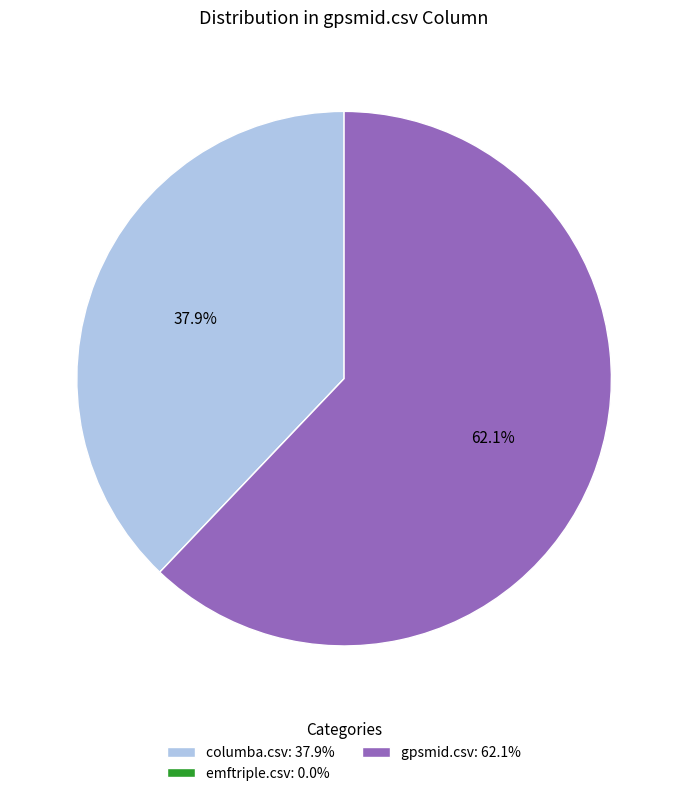

Which slice is the largest?

gpsmid.csv